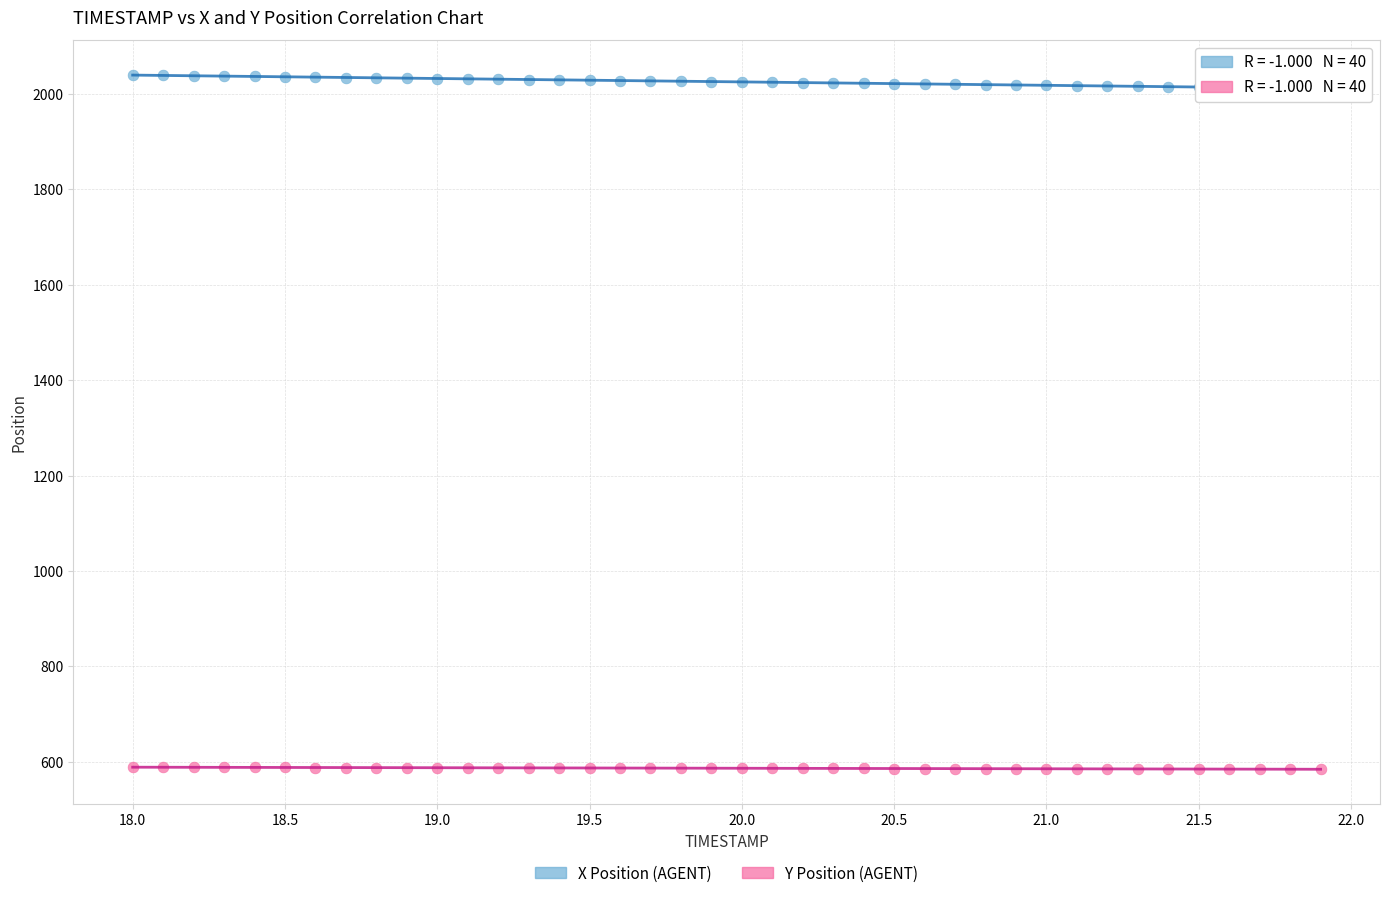

Across all data points, what is the range of X values (max minus min)?

3.9